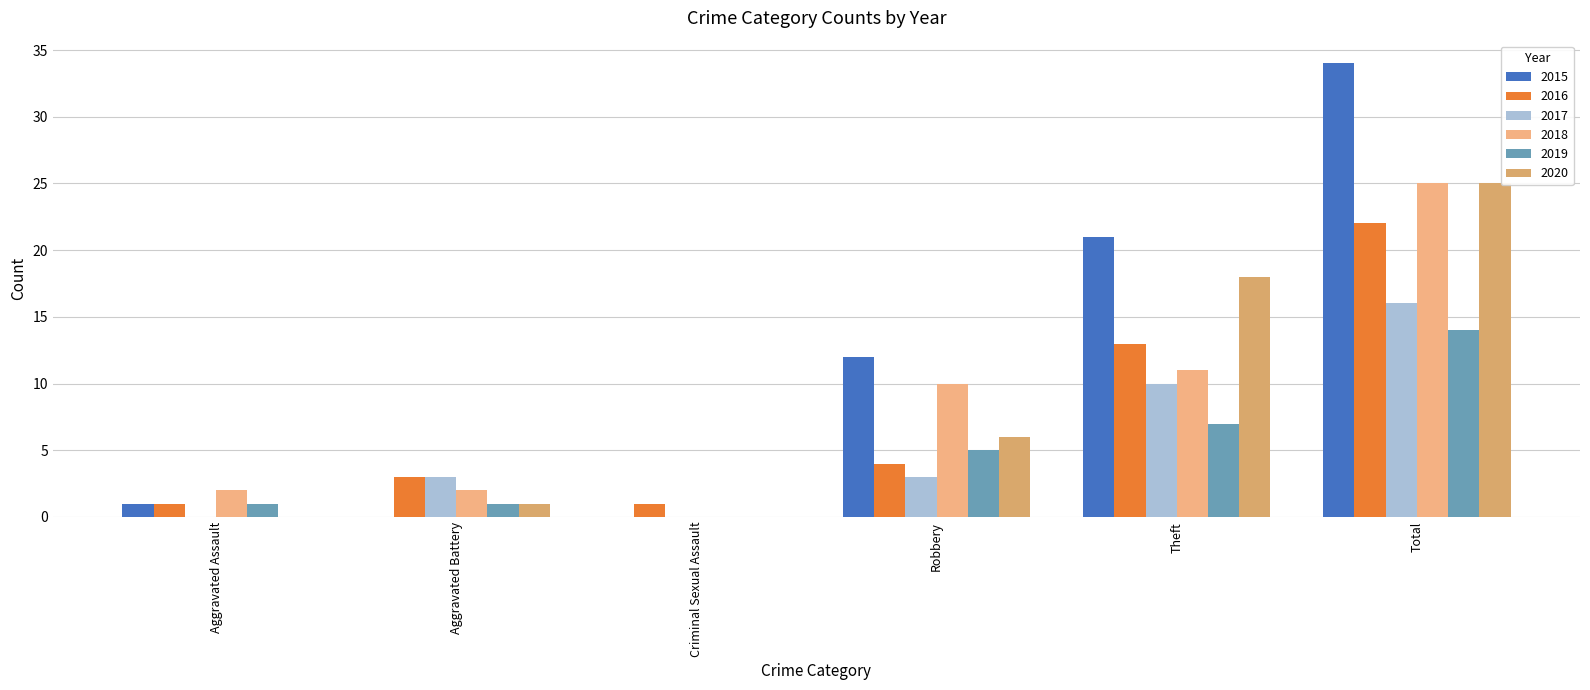

What value does the 2017 series have at Theft, to the nearest 5?

10